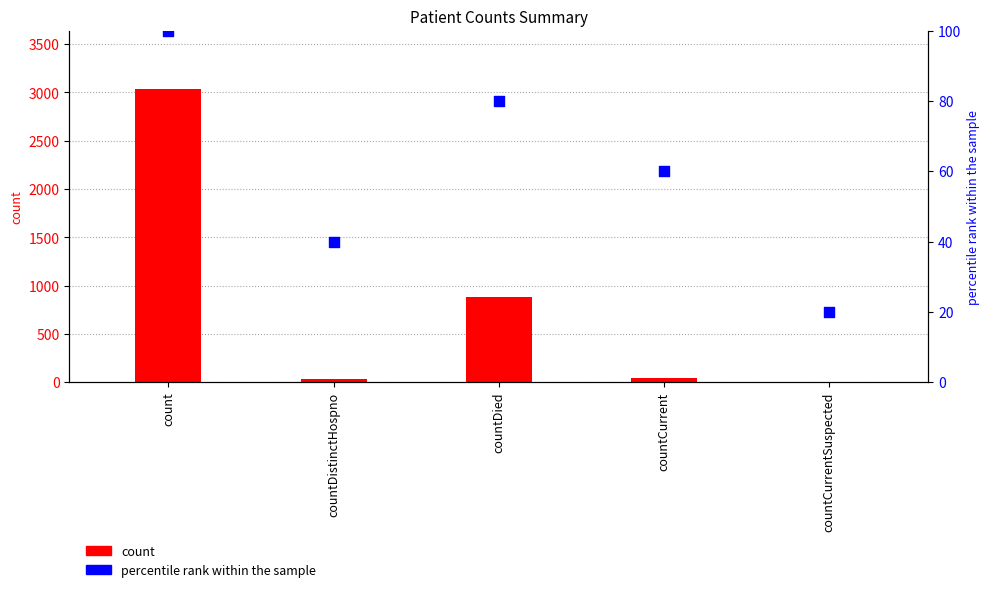

Is the value of percentile rank within the sample at countDistinctHospno greater than the value of count at countDied?

No